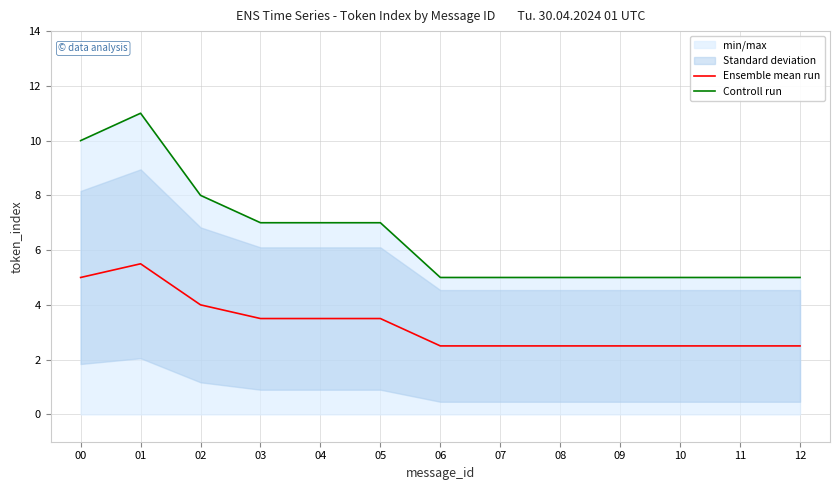

How many lines are shown in the chart?

2